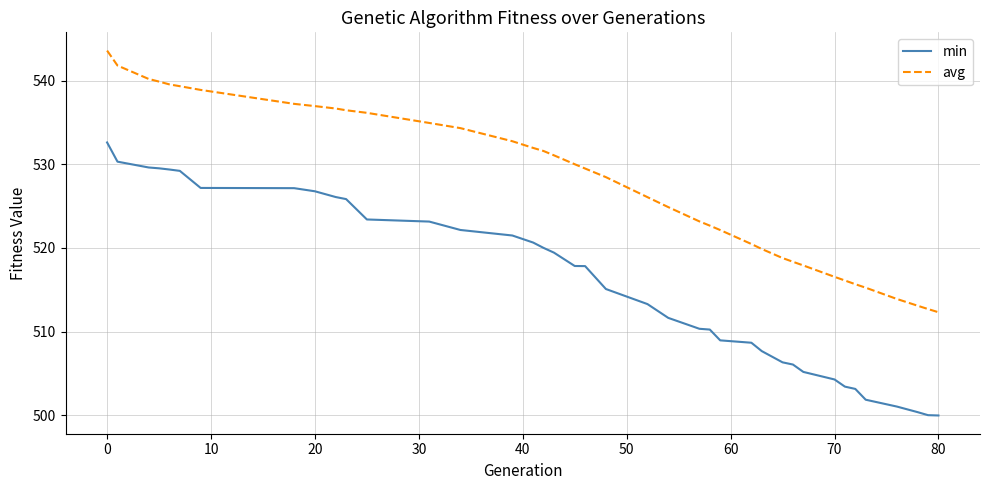

True or false: avg and min cross at least once.

False